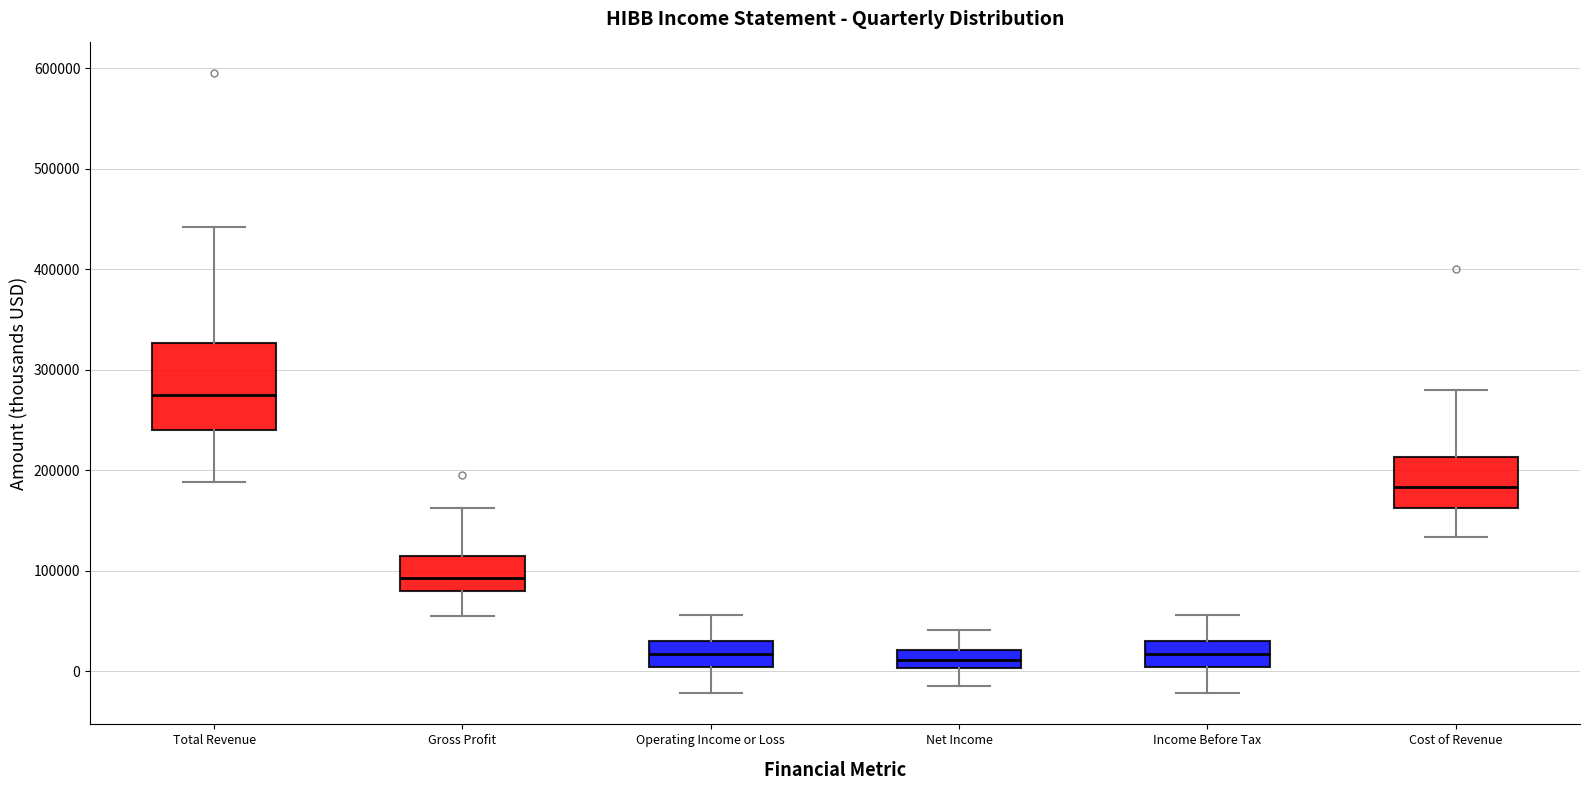

Where is the upper edge of the box for Total Revenue on the y-axis? The values are not printed on the chart, so give them approximately, as read against the axis.

330000